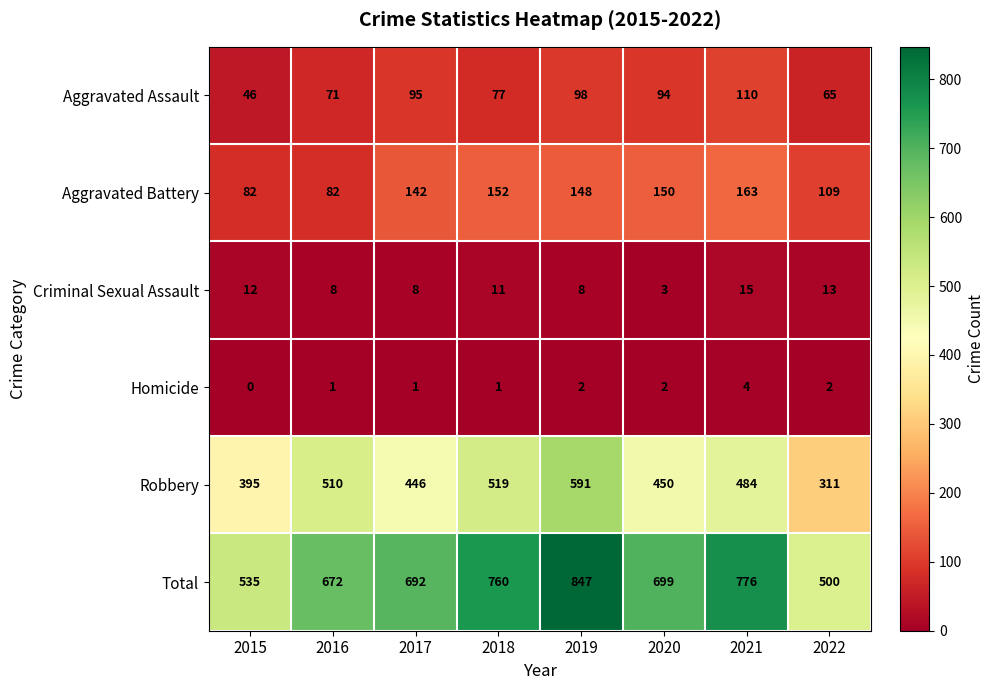

The Total series shows 382 at 2021. True or false?

False